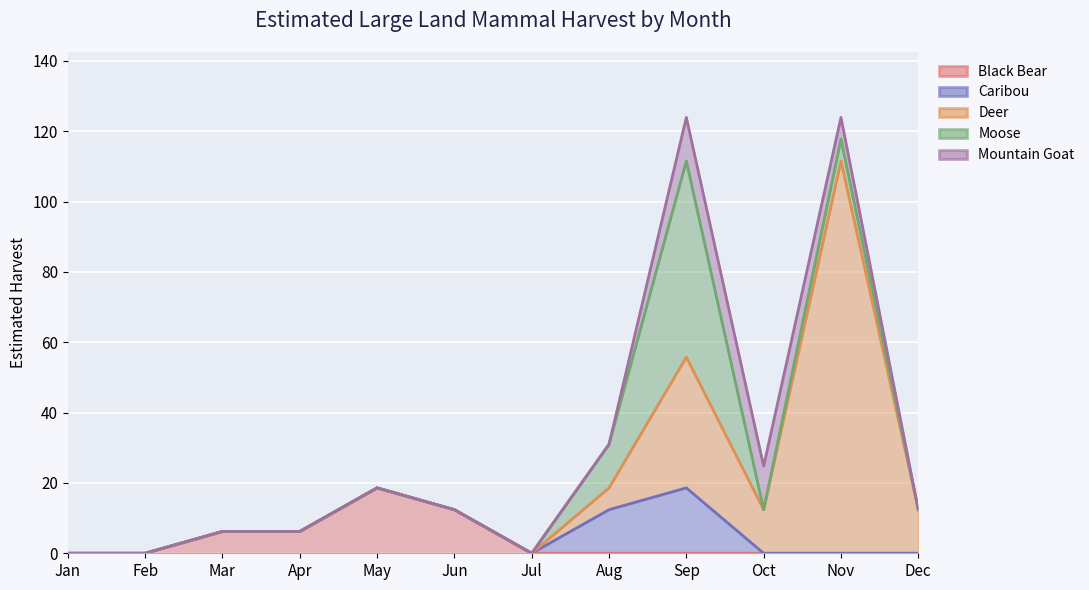

What is the greatest value displayed?

123.9